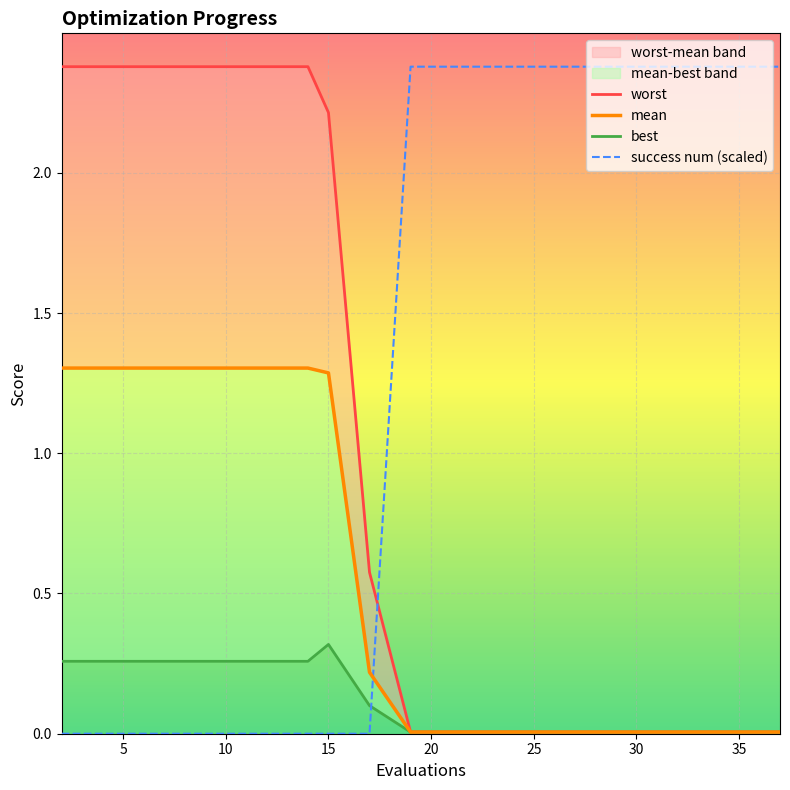

What are all the series names shown in the legend?

worst, mean, best, success num (scaled)